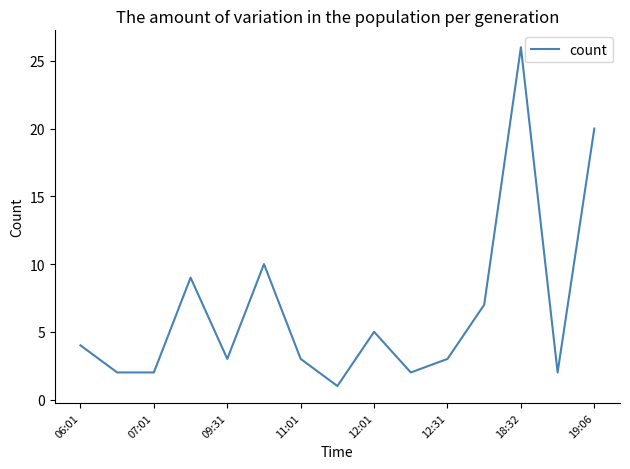

What is the difference between the maximum and minimum values?

25